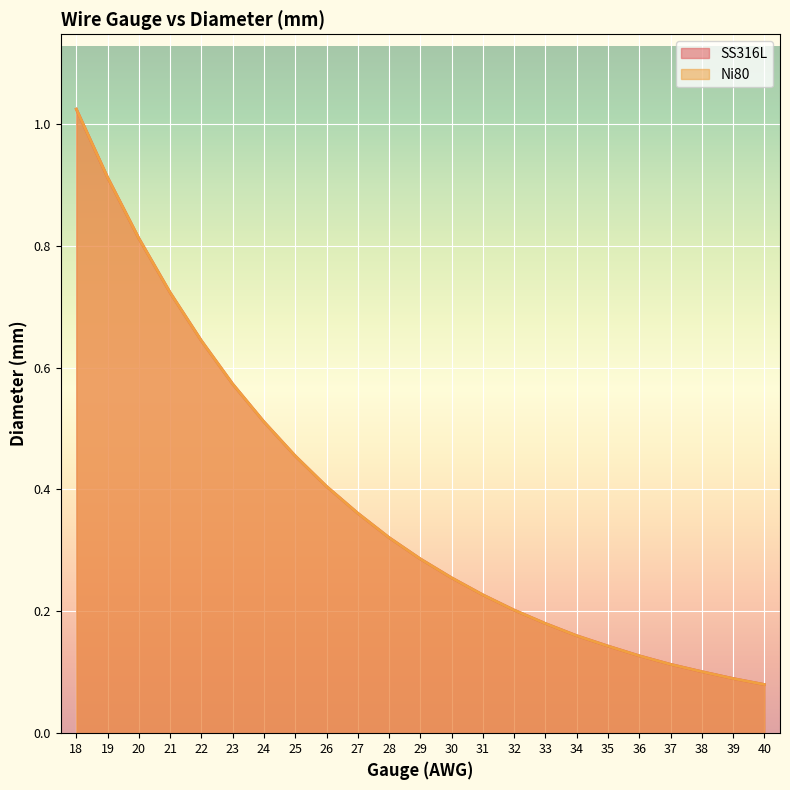

Which series changed the most between 24 and 33?

SS316L